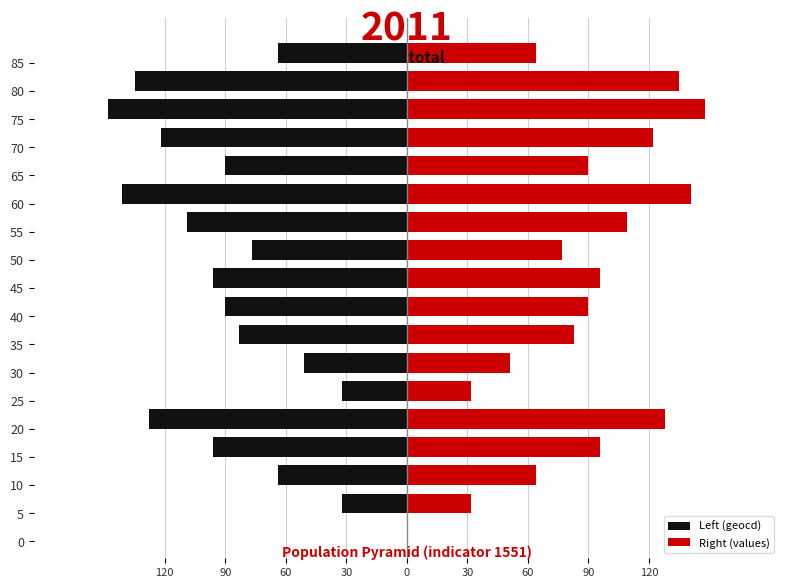

Between 120 and 11, which is larger?

120